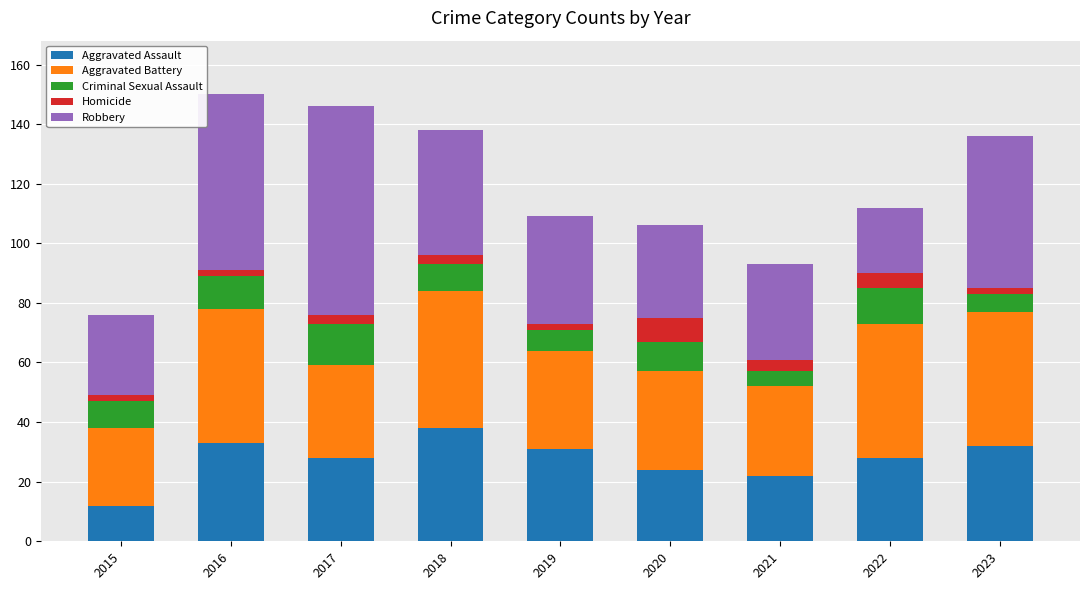

The Aggravated Assault series shows 38 at 2018. True or false?

True